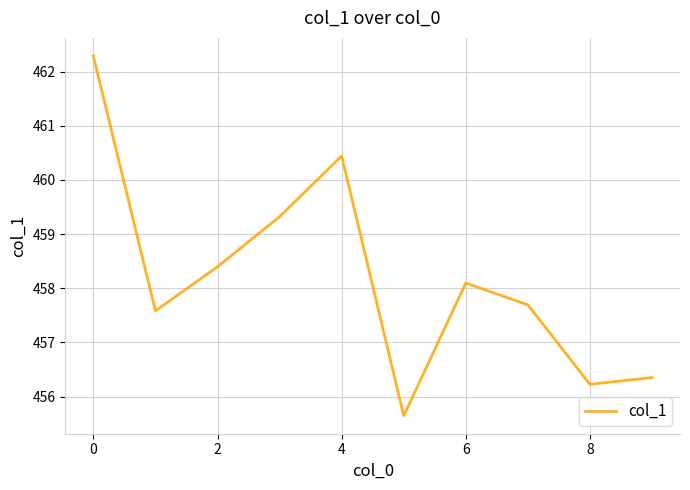

Is this an area chart (filled region under the line)?

No